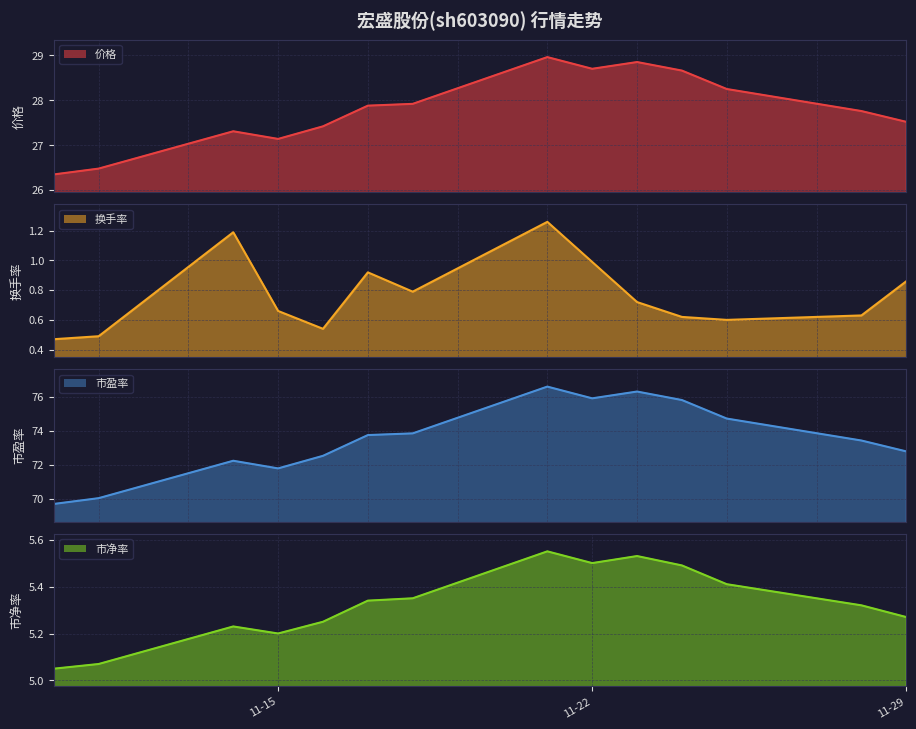

Which category has the highest value across all series?

2022-11-21